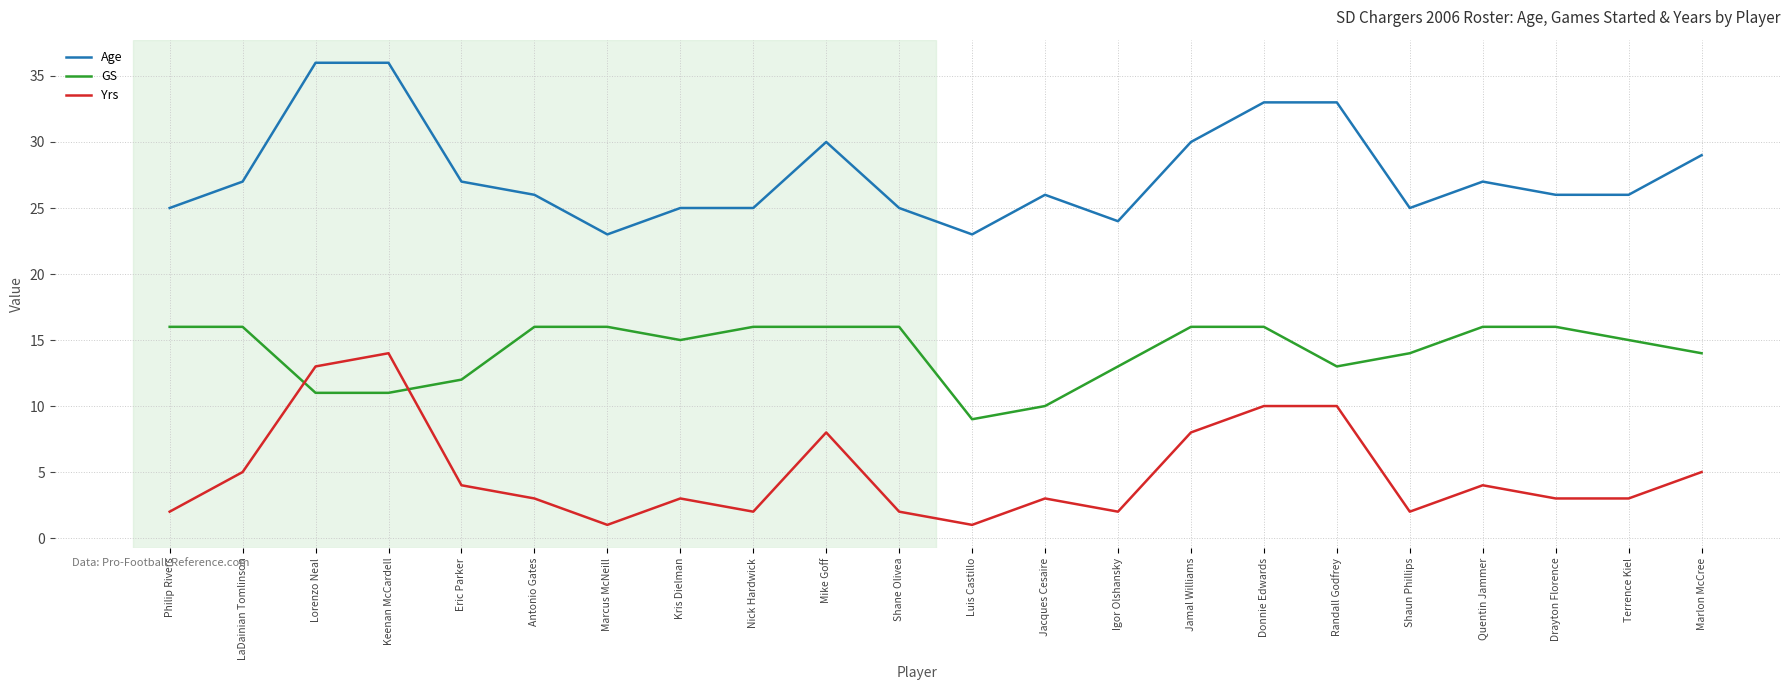

What is the highest value of the GS series?

16